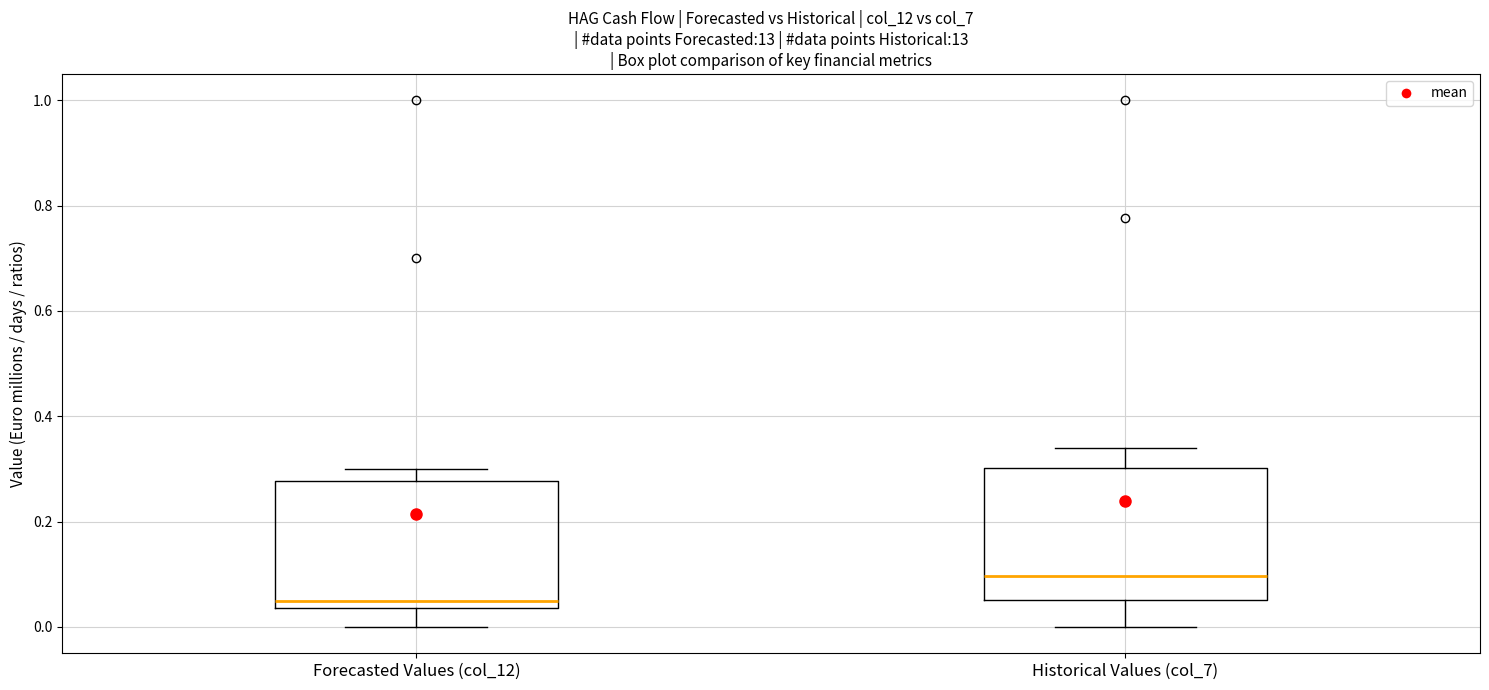

Which box's median line is the highest?

Historical Values (col_7)